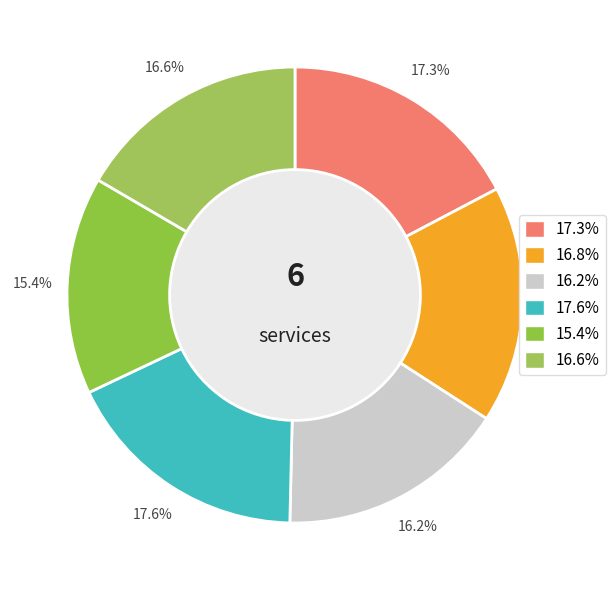

Count the number of slices in the pie.

6